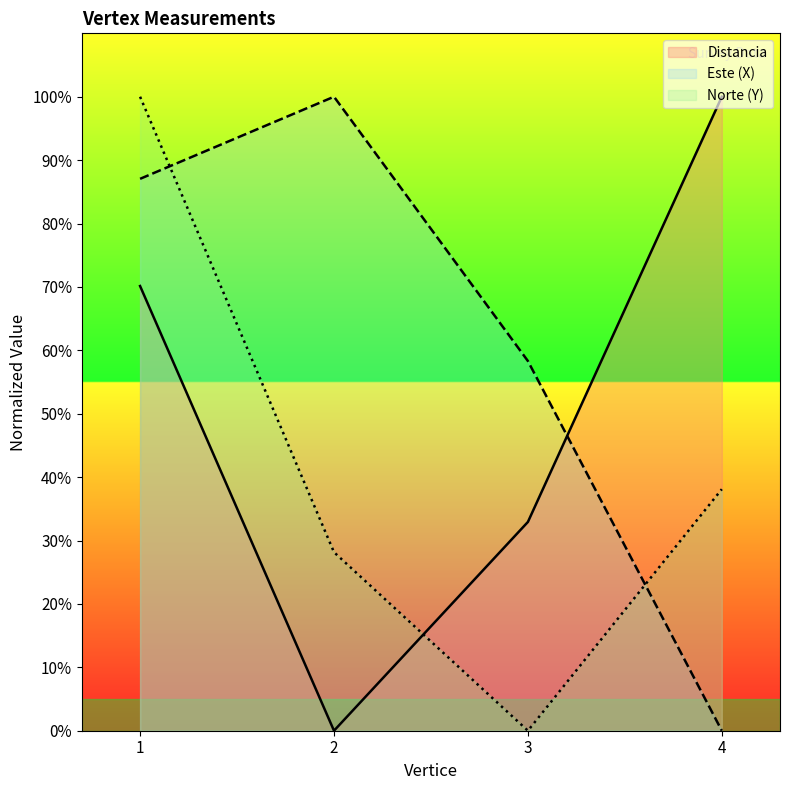

What is the highest value of the Norte (Y) series?

100.0